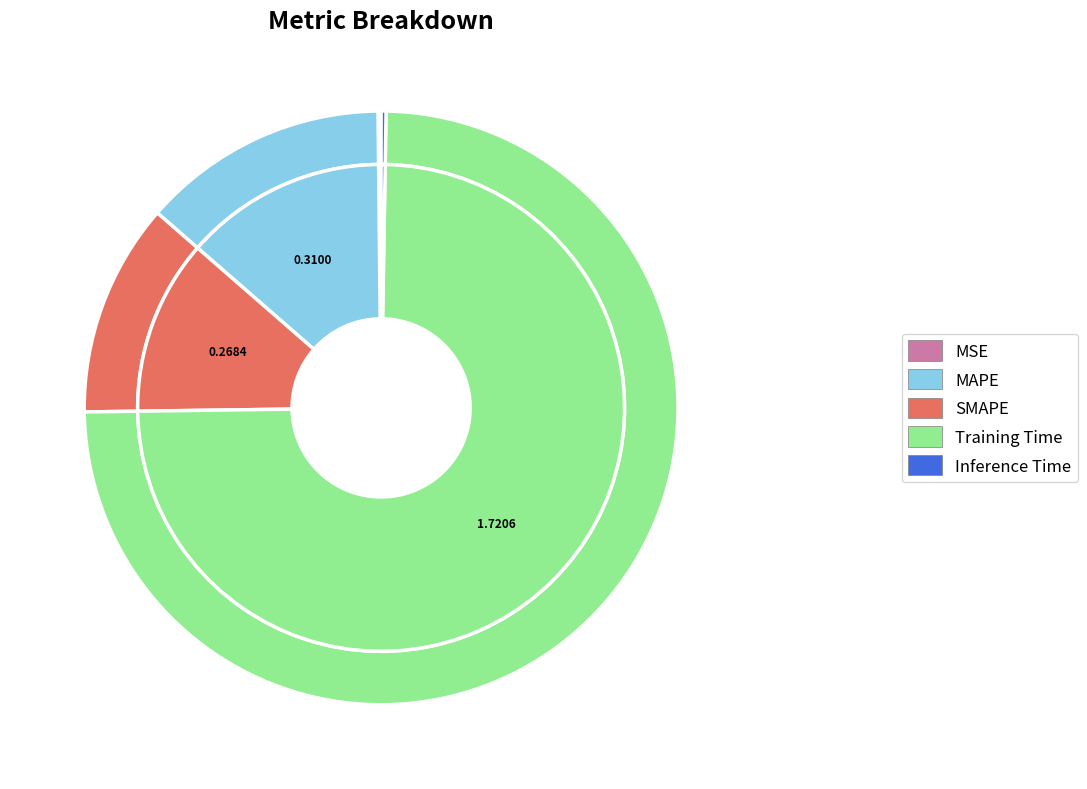

To the nearest percent, what portion does MAPE represent?

13%